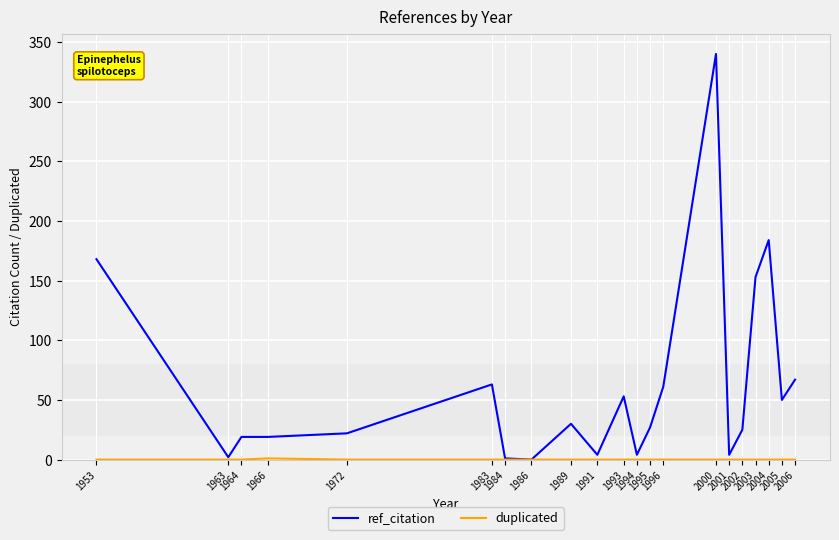

What is the greatest value displayed?

340